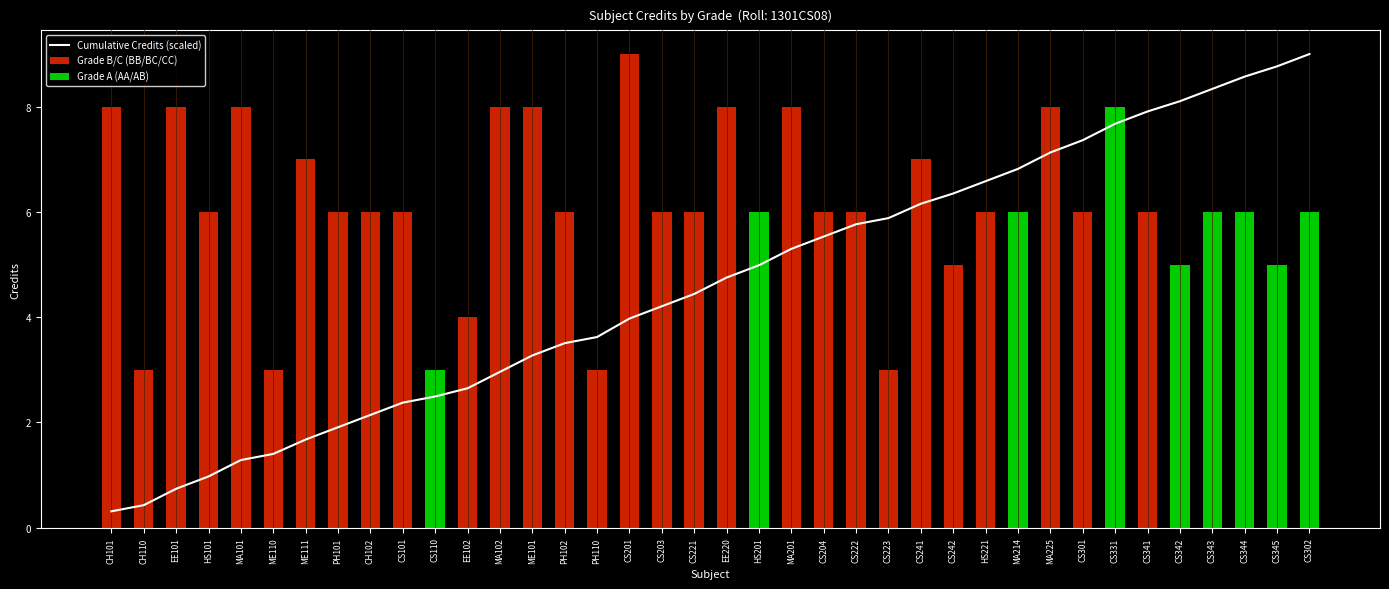

How many categories are shown in the chart?

38